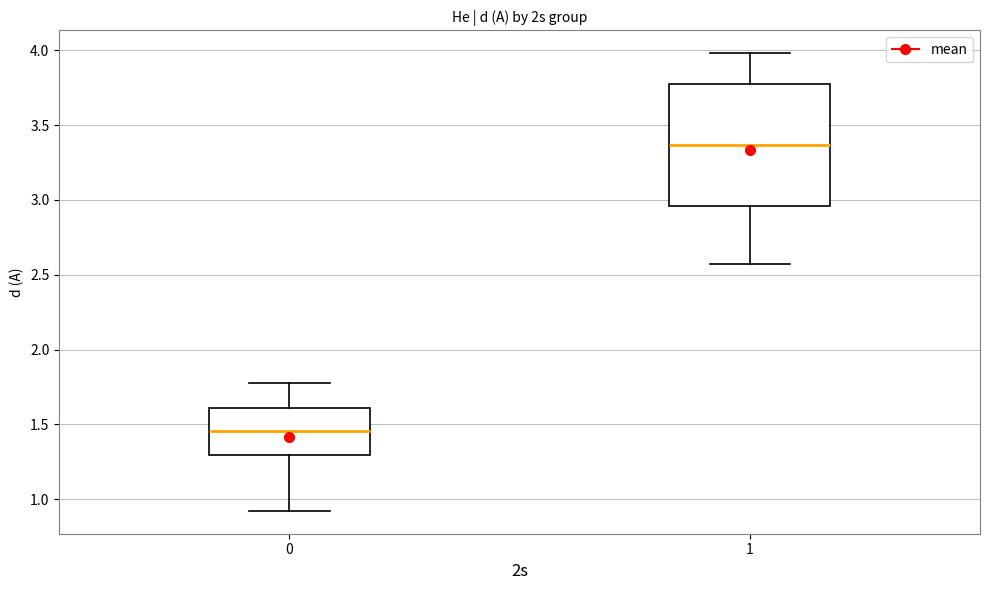

Which box's median line is the lowest?

0